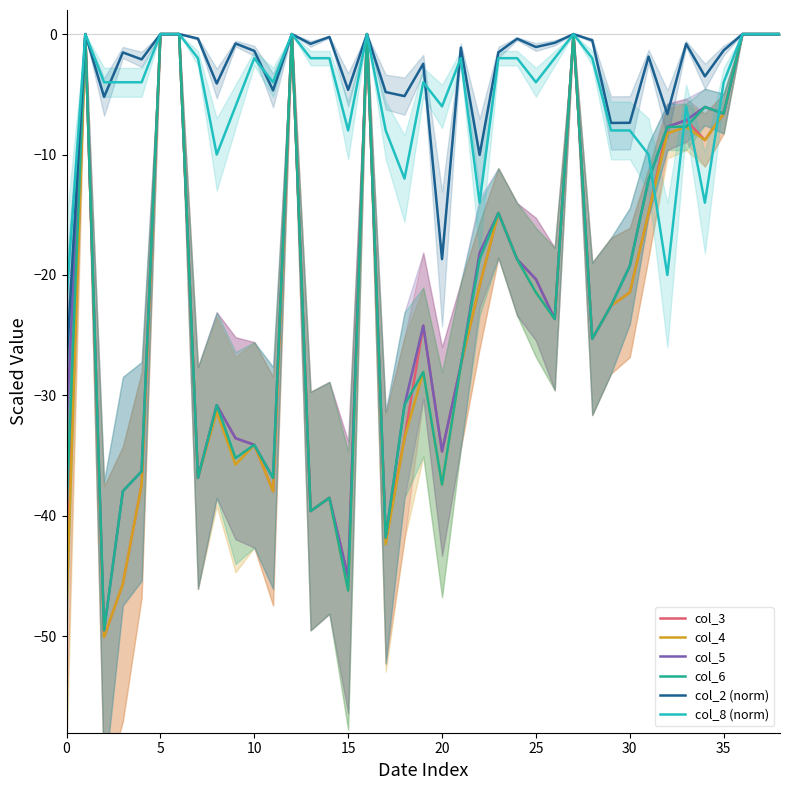

What is the average value of the col_4 series?

-22.2